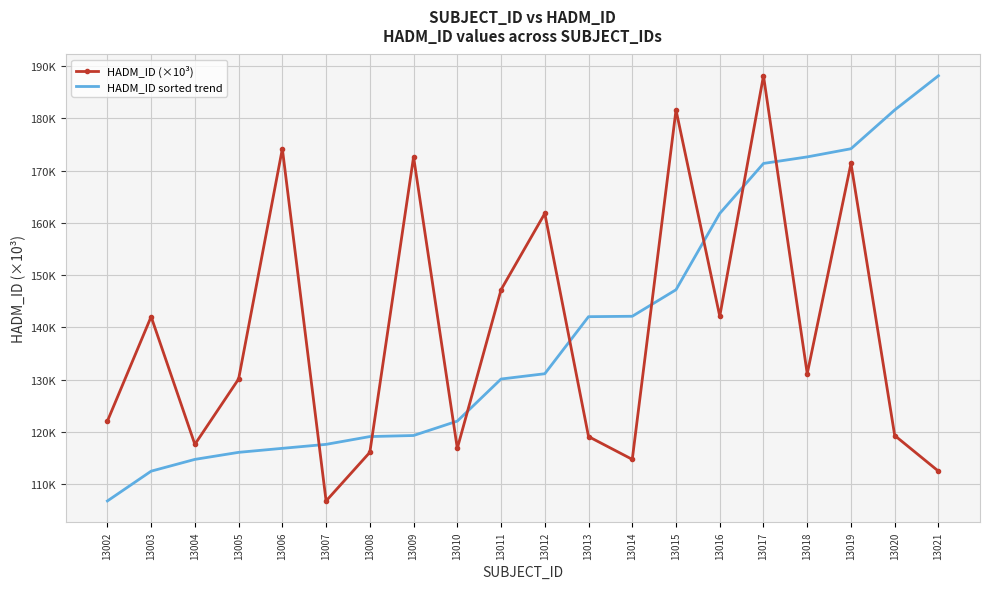

List the series in order of their peak value, highest first.

HADM_ID (×10³), HADM_ID sorted trend